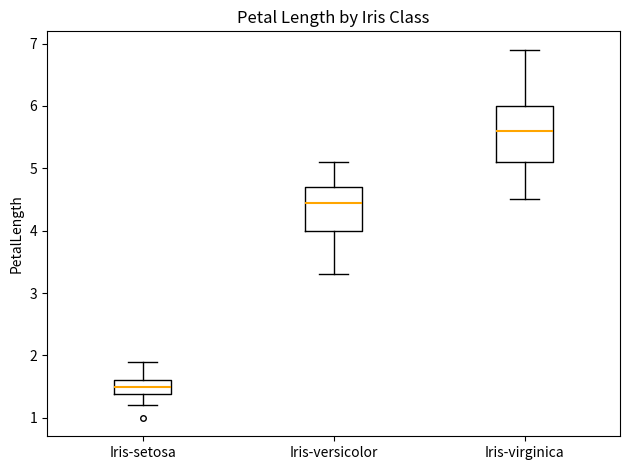

Reading left to right, transcribe this box plot: for each box, give where its median line is, the range the box spans, and where its two whiskers end, as read against the y-axis. The values are not printed on the chart, so give them approximately, as read against the axis.

Iris-setosa: median 1.5, box 1.4 to 1.6, whiskers 1.2 to 1.9
Iris-versicolor: median 4.5, box 4.0 to 4.7, whiskers 3.3 to 5.1
Iris-virginica: median 5.6, box 5.1 to 6.0, whiskers 4.5 to 6.9